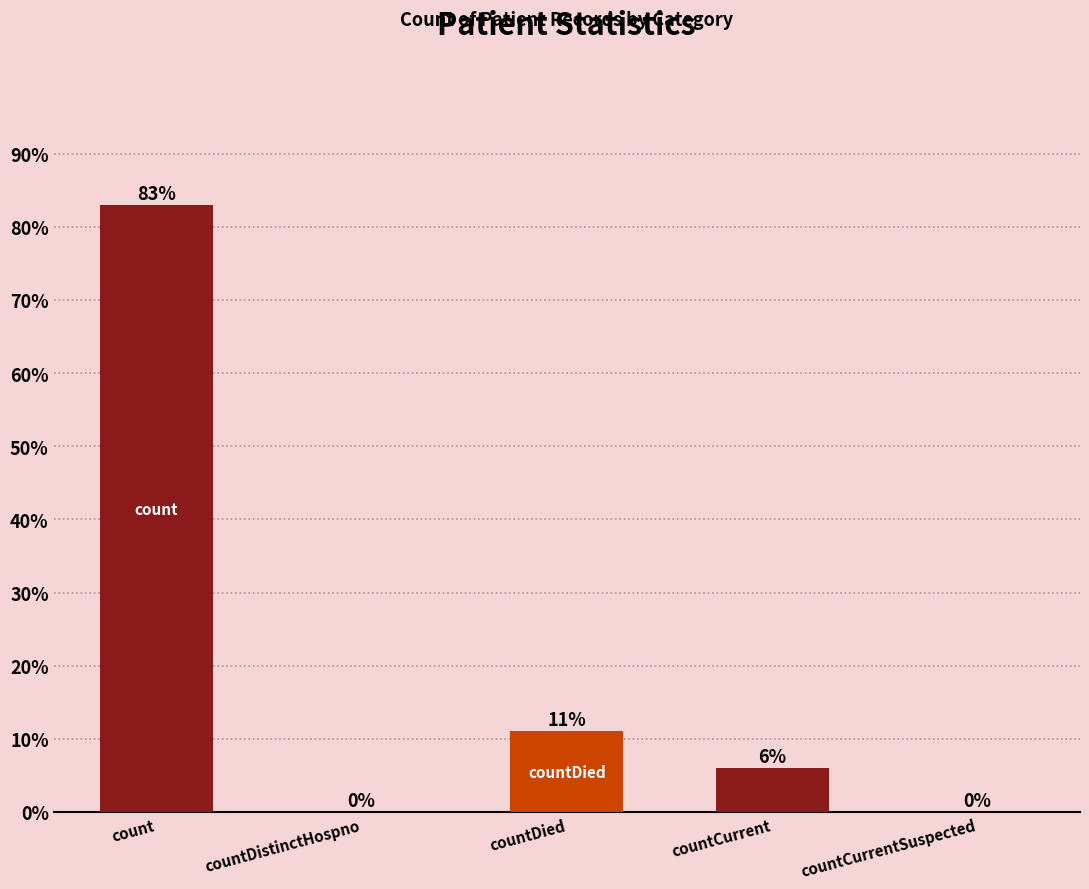

Count the number of values greater than 6.

3